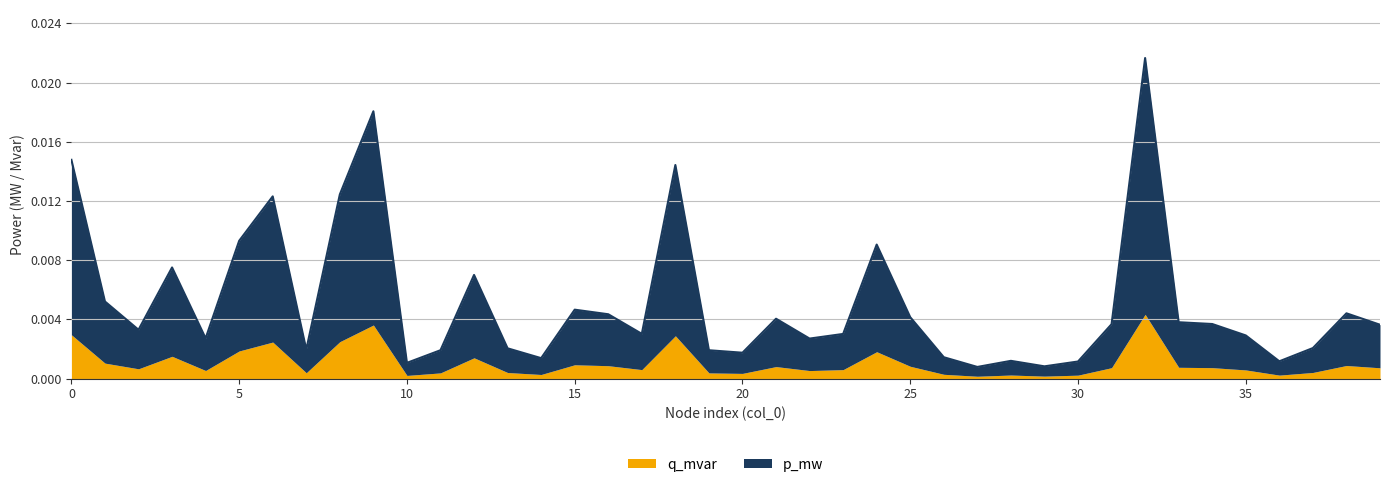

The value at 37 is 0.0. True or false?

True